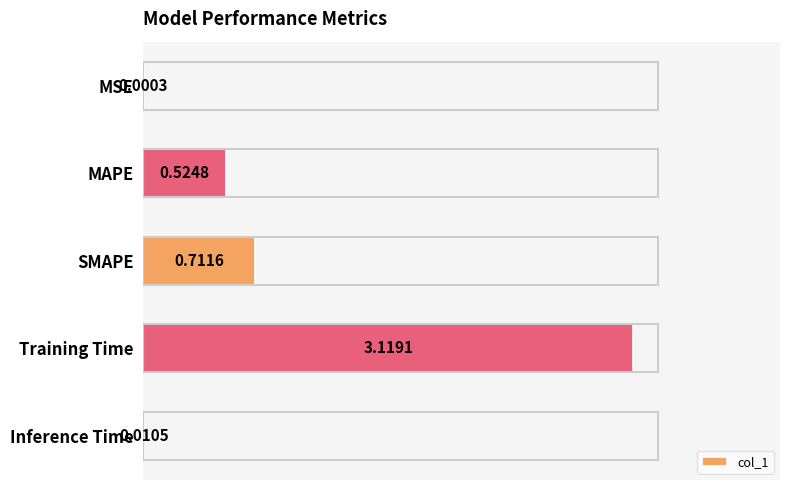

What is the sum of all values?

4.4